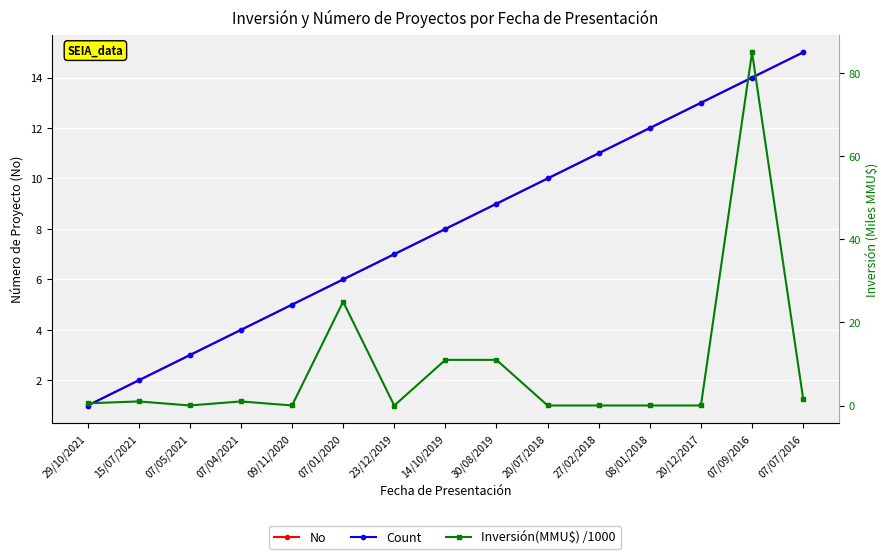

What is the label of the 1st point from the right?

07/07/2016